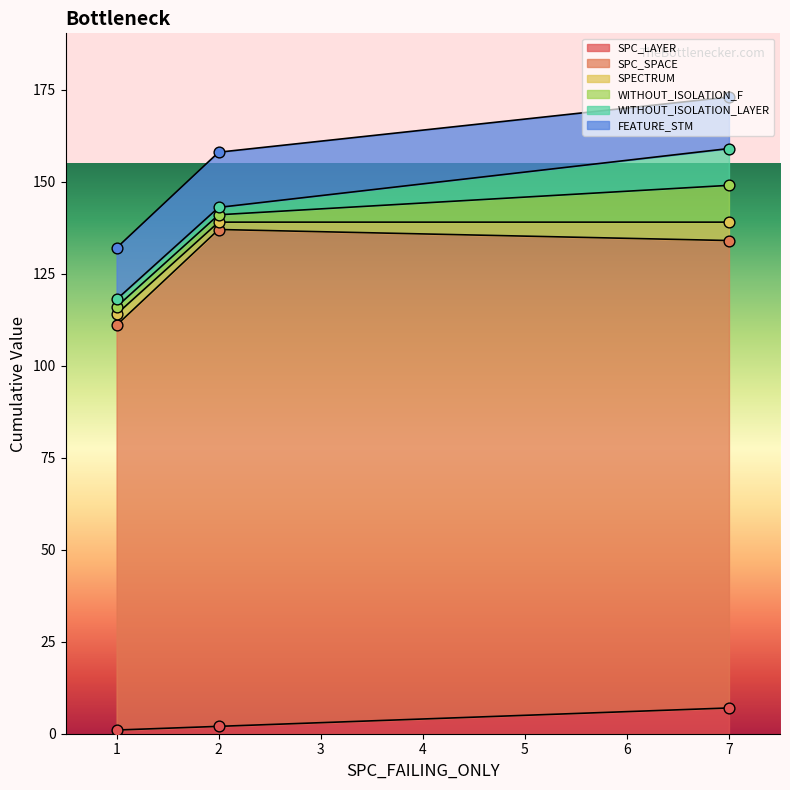

At which label does SPC_LAYER reach its peak?

7